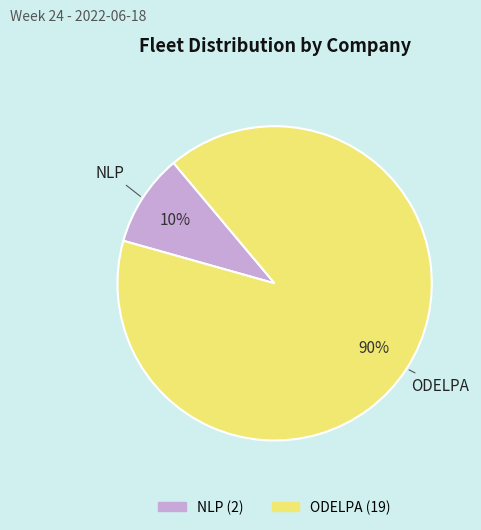

What percentage is the ODELPA slice, to the nearest percent?

90%